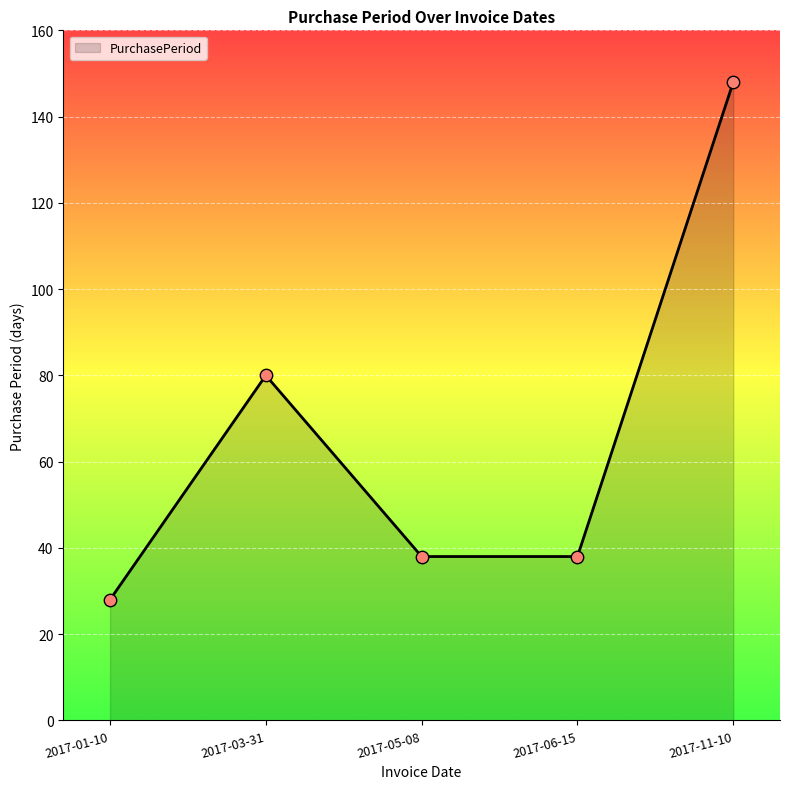

Approximately how many times larger is the value at 2017-06-15 compared to 2017-01-10?

1.4